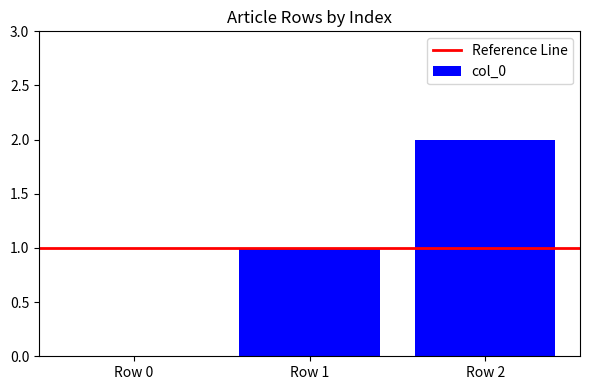

The chart shows a value of 0 at Row 1. True or false?

False